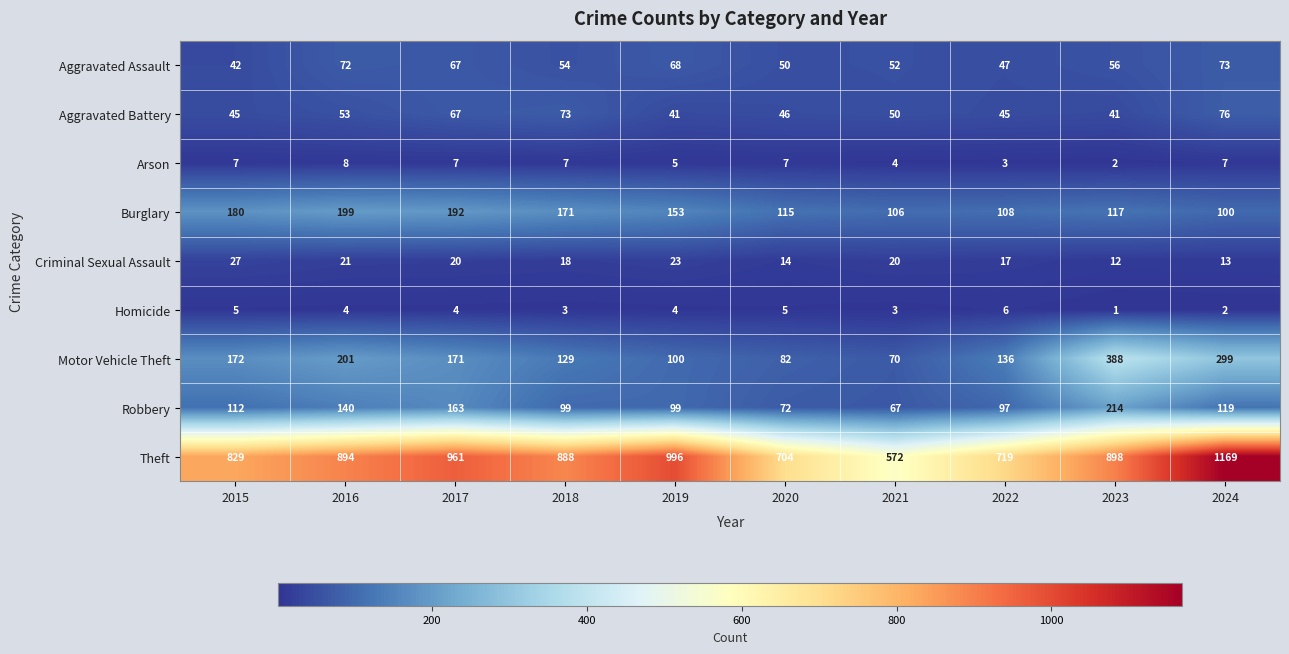

At which category does the chart reach its minimum across all series?

2023